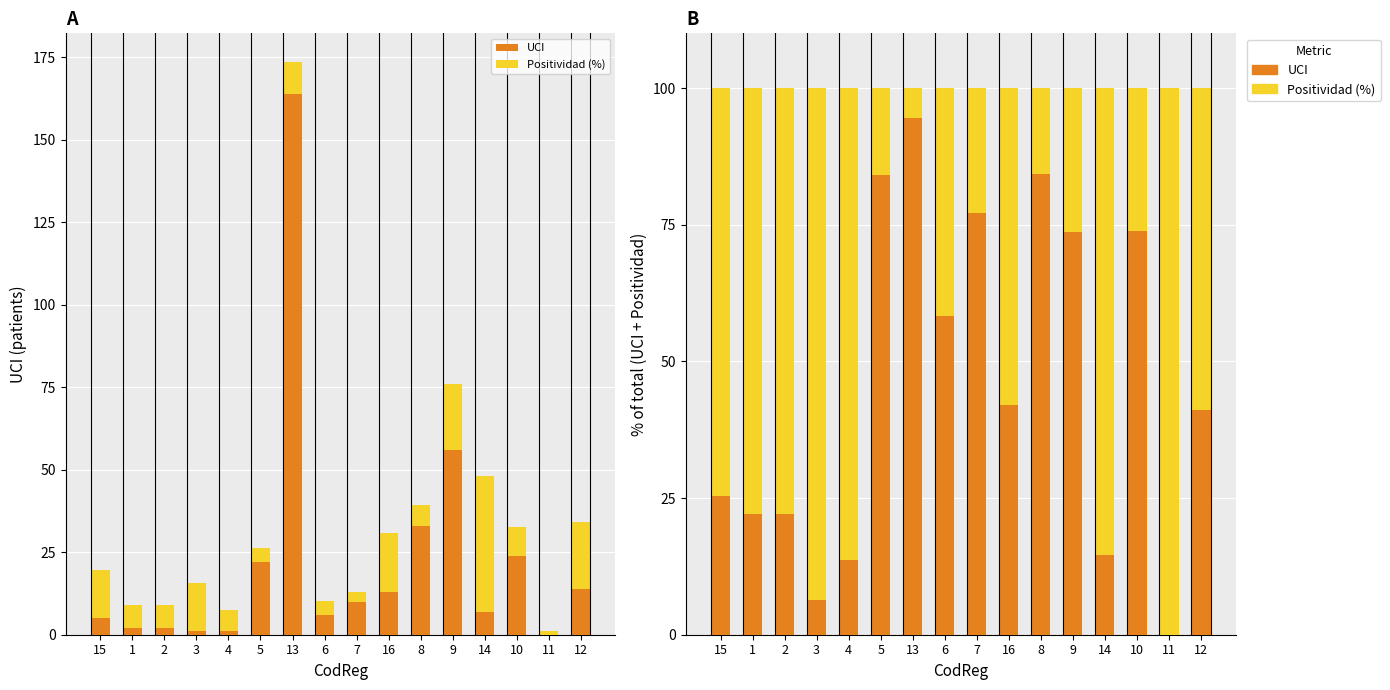

At which category is the sum across all series the highest?

15